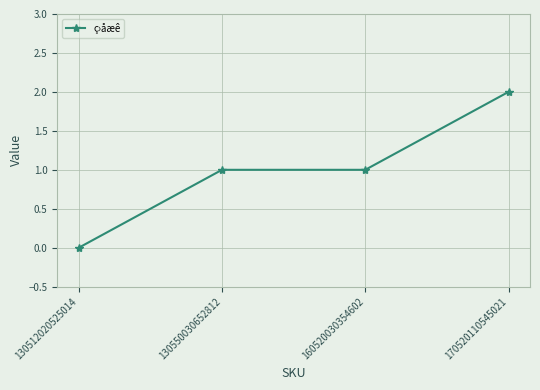

What is the maximum value shown in the chart?

2